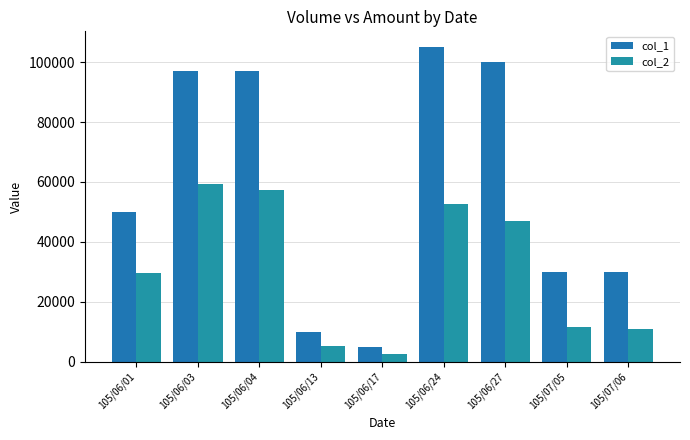

Rank the series by their average value, from lowest to highest.

col_2, col_1